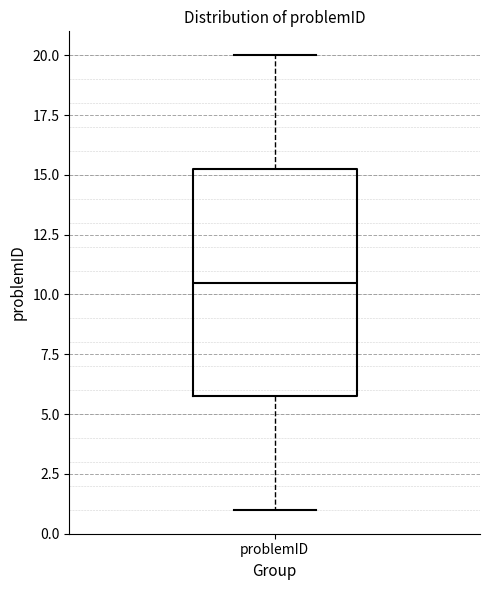

Transcribe this box plot: give where the median line is, the range the box spans, and where the two whiskers end, as read against the y-axis. The values are not printed on the chart, so give them approximately, as read against the axis.

median 10.5, box 6.0 to 15.5, whiskers 1.0 to 20.0